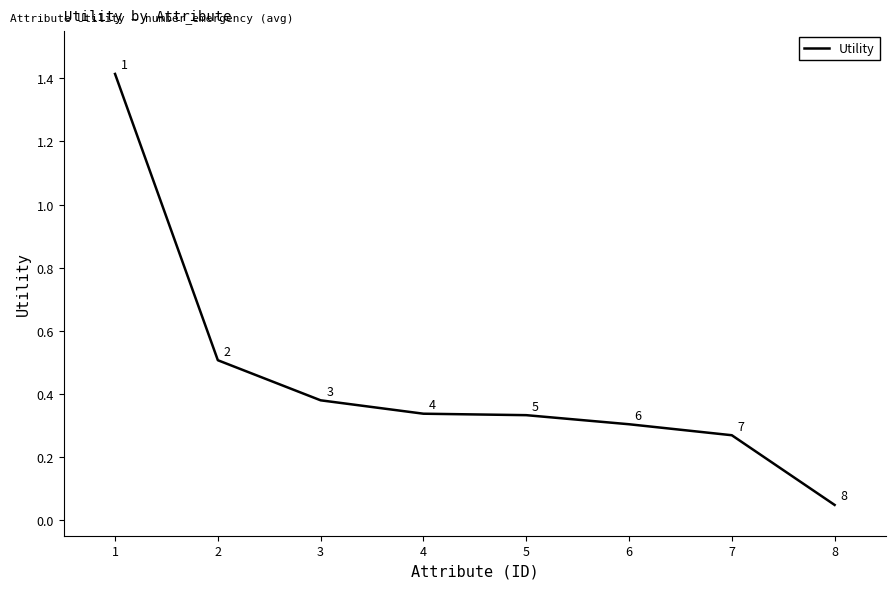

Is it true that the value at 6 is 0.5?

False